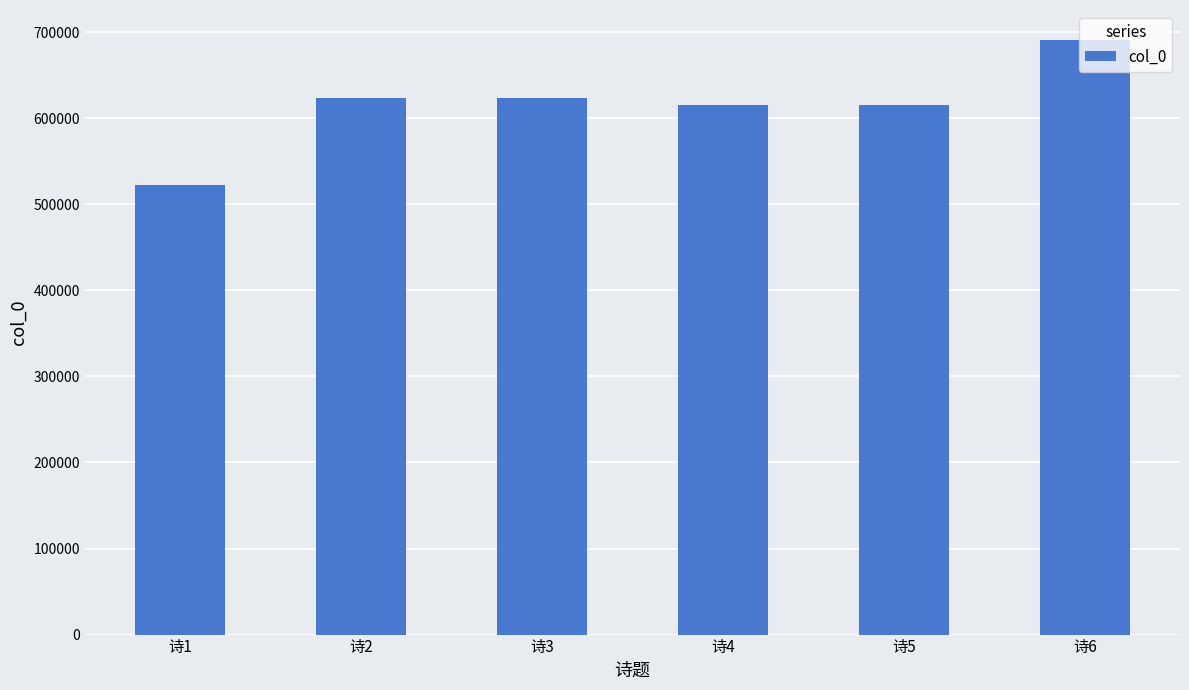

Read the value at 诗1, to the nearest 50.

522050